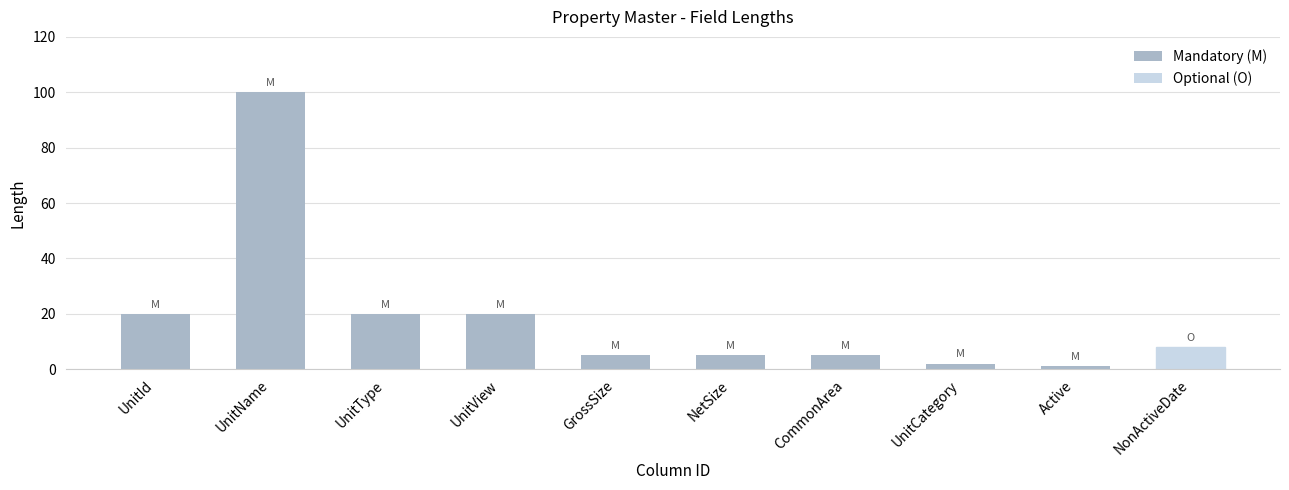

The chart shows a value of 5 at CommonArea. True or false?

True